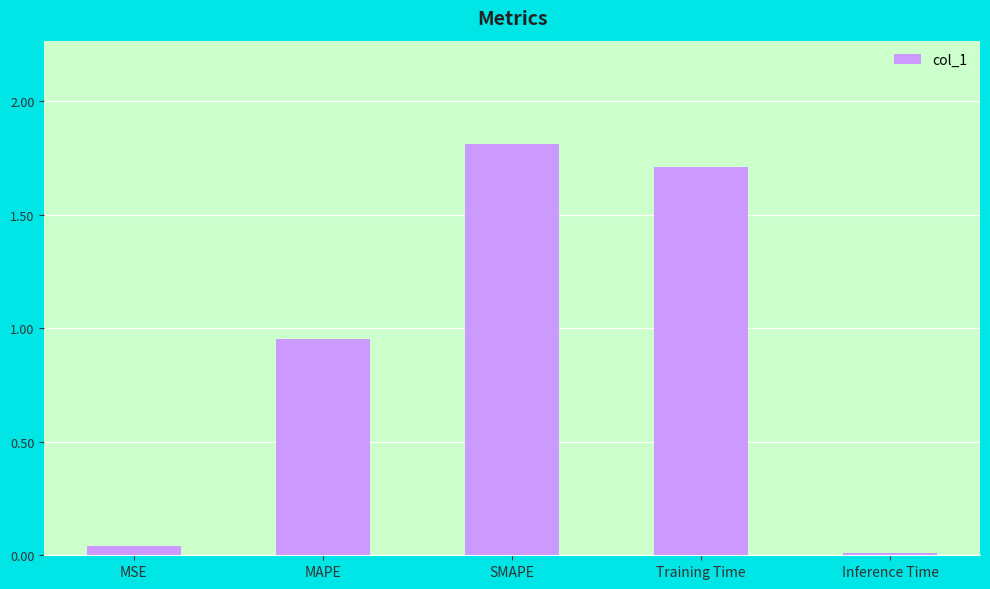

List the labels in order of value, largest first.

SMAPE, Training Time, MAPE, MSE, Inference Time